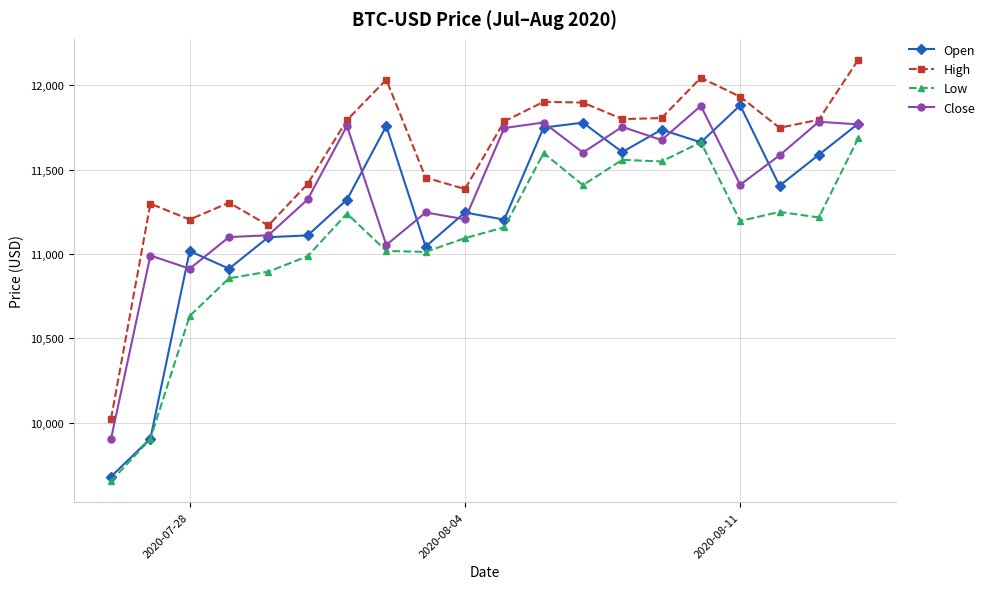

At how many categories does at least one series exceed 10728?

19